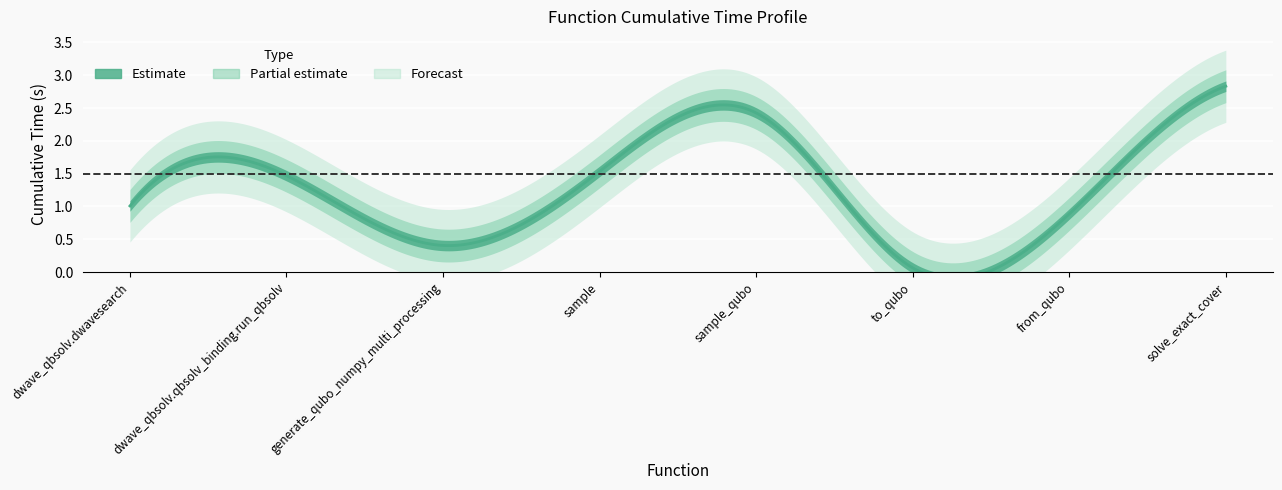

What is the sum of the values at sample_qubo and sample?

4.0